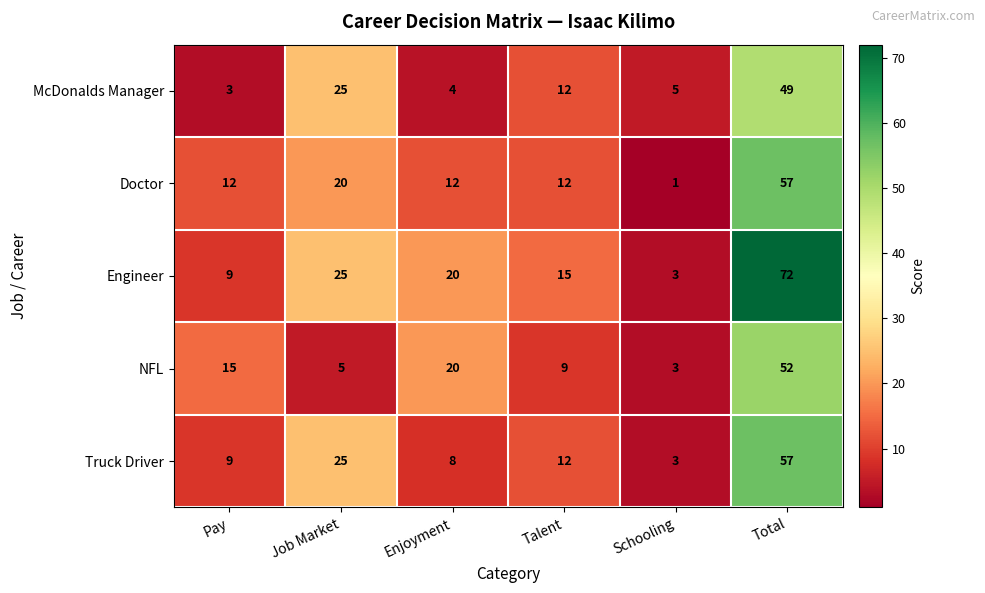

Reading left to right, extract all data points from this chart.

McDonalds Manager: 3	25	4	12	5	49
Doctor: 12	20	12	12	1	57
Engineer: 9	25	20	15	3	72
NFL: 15	5	20	9	3	52
Truck Driver: 9	25	8	12	3	57